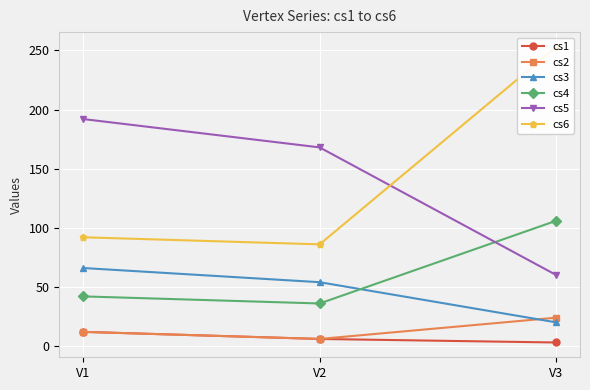

At which category is the sum across all series the highest?

V3